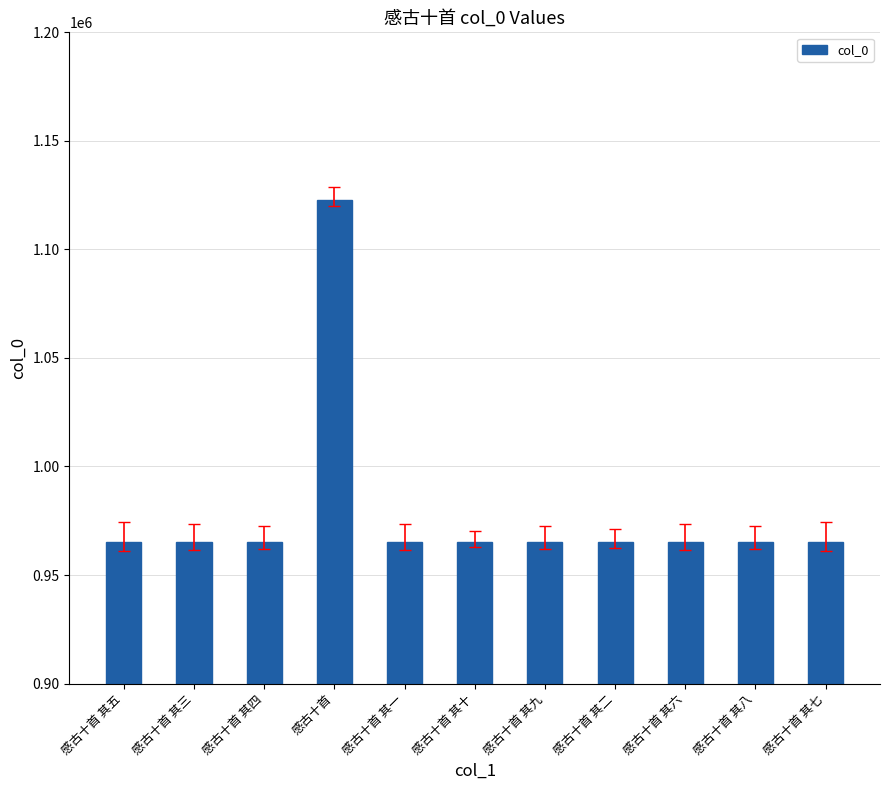

What is the label of the 3rd bar from the right?

感古十首 其六